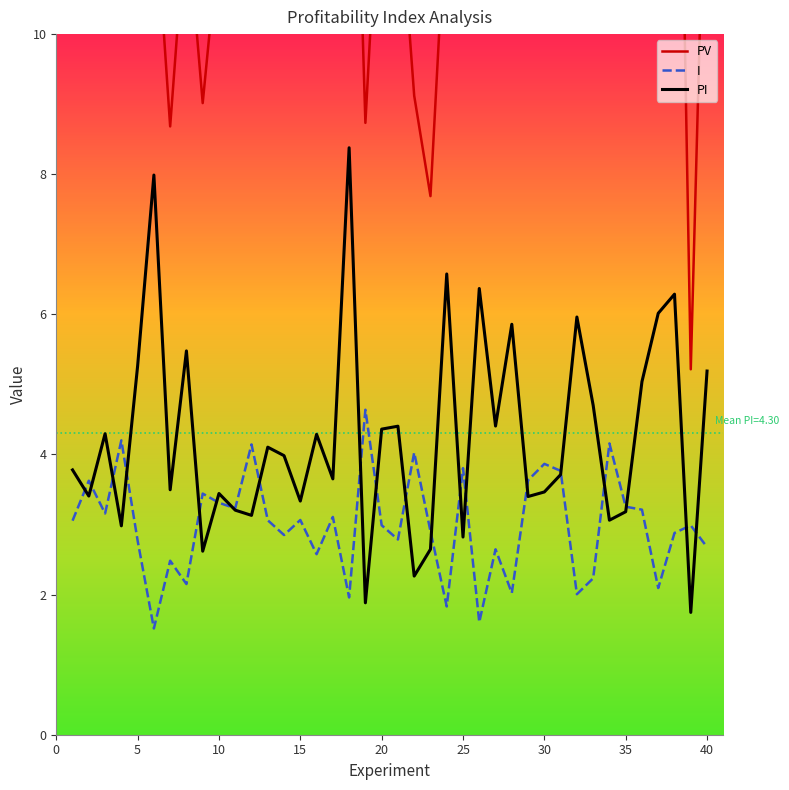

What is the highest value of the I series?

4.6